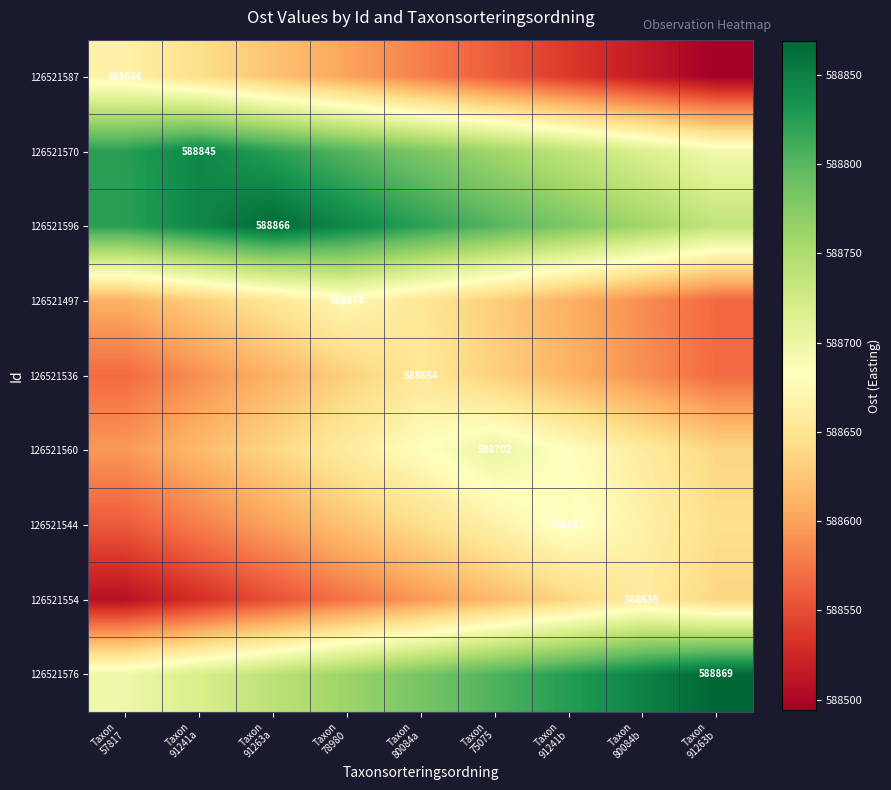

How many series are shown in this chart?

9